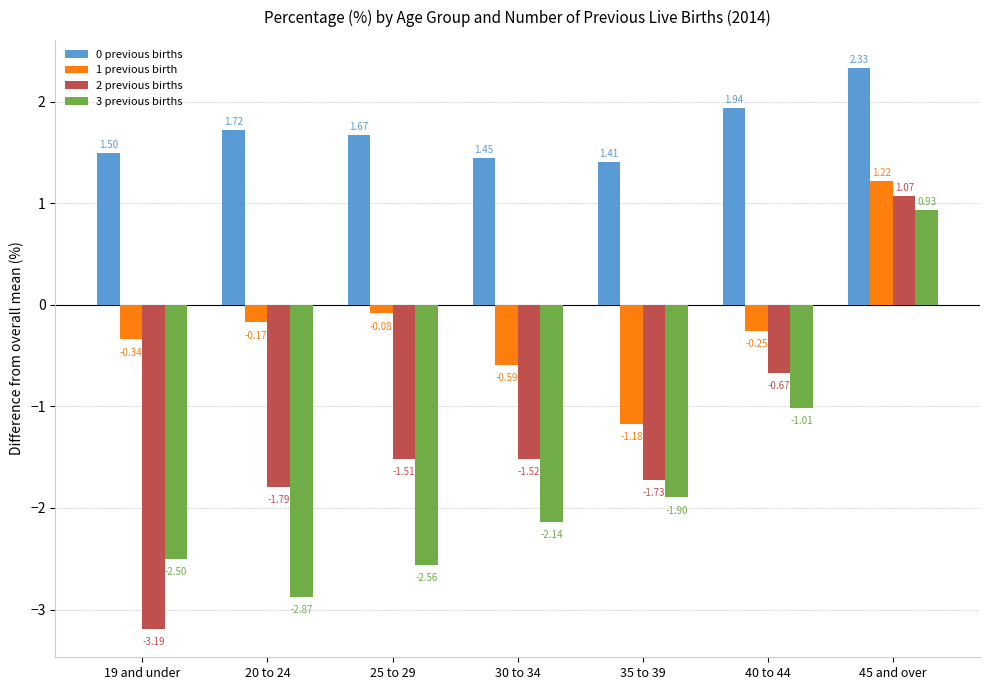

Rank the series by their maximum value, from lowest to highest.

3 previous births, 2 previous births, 1 previous birth, 0 previous births